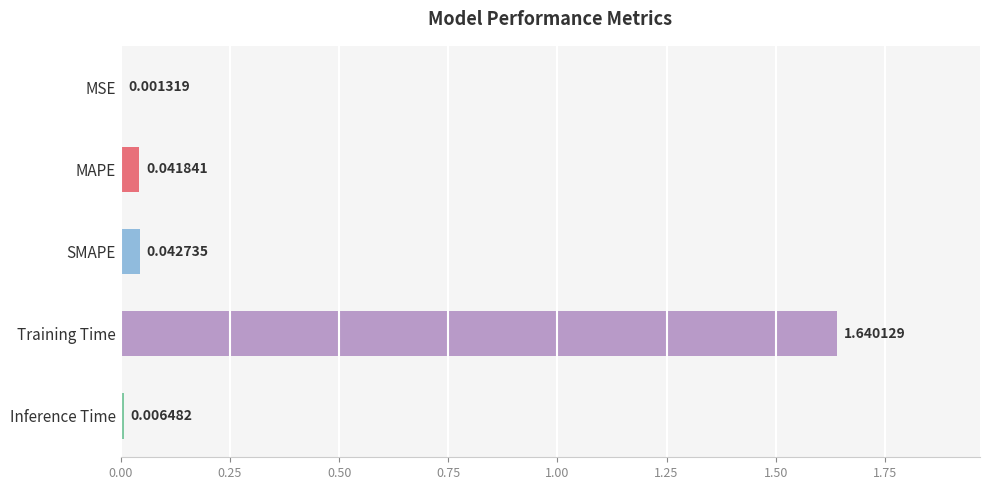

What is the change in value from MSE to Training Time?

+1.6